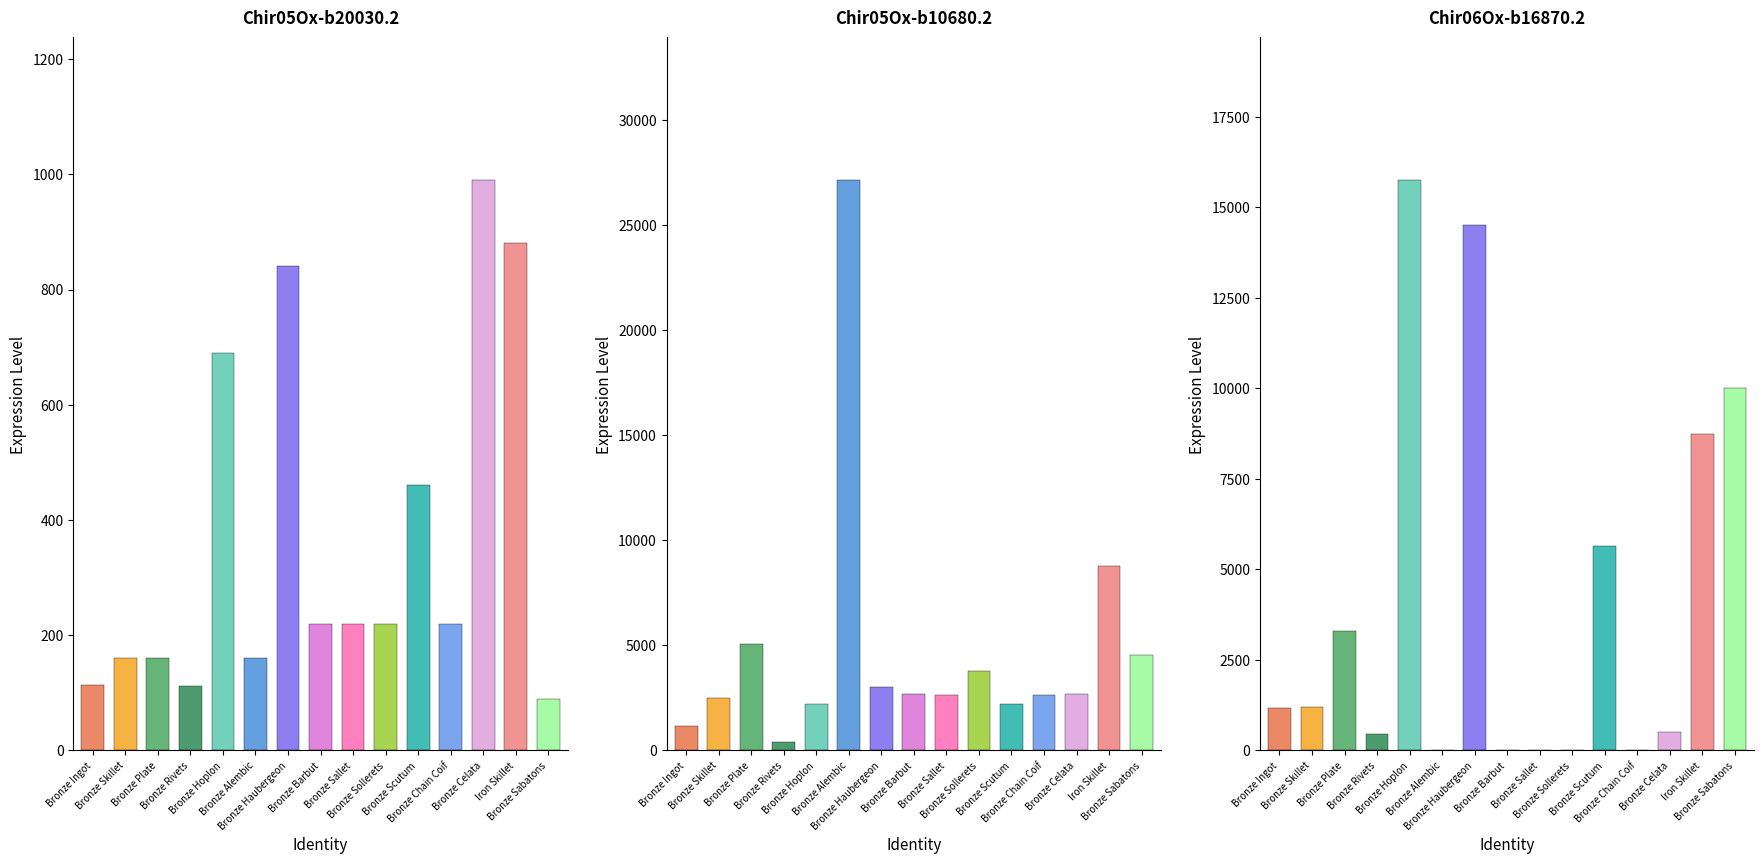

How many values in currentAveragePriceHQ are above zero?

10